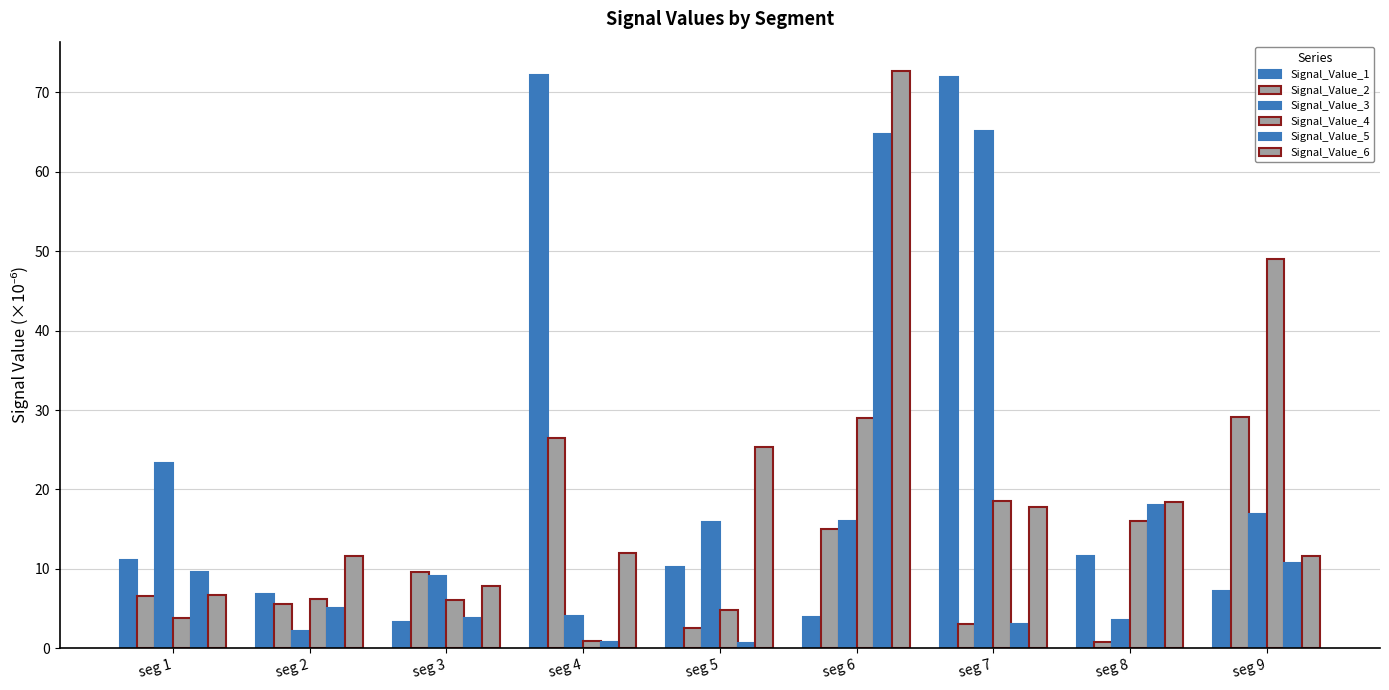

What is the lowest value of the Signal_Value_5 series?

0.6